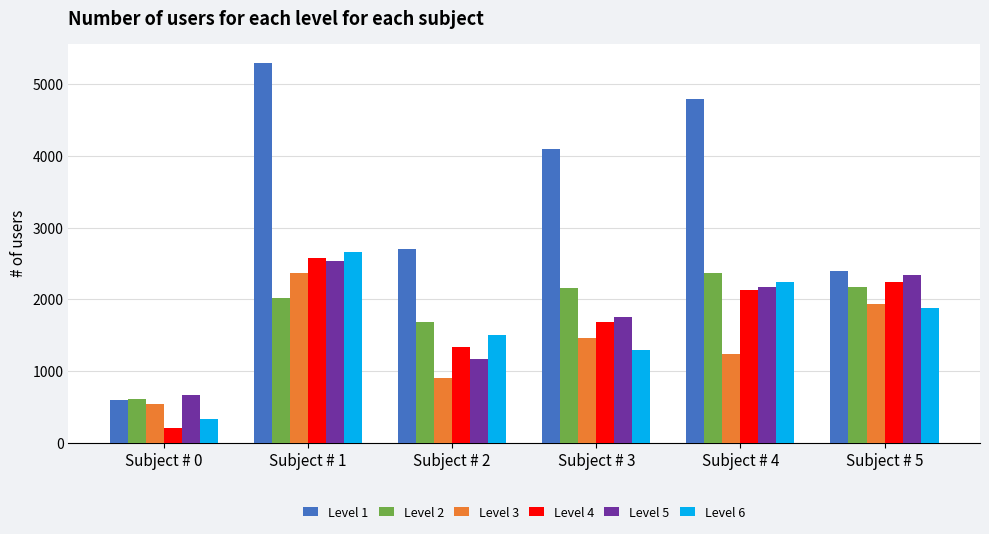

What is the sum of the Level 5 values at Subject # 2 and Subject # 1?

3702.7